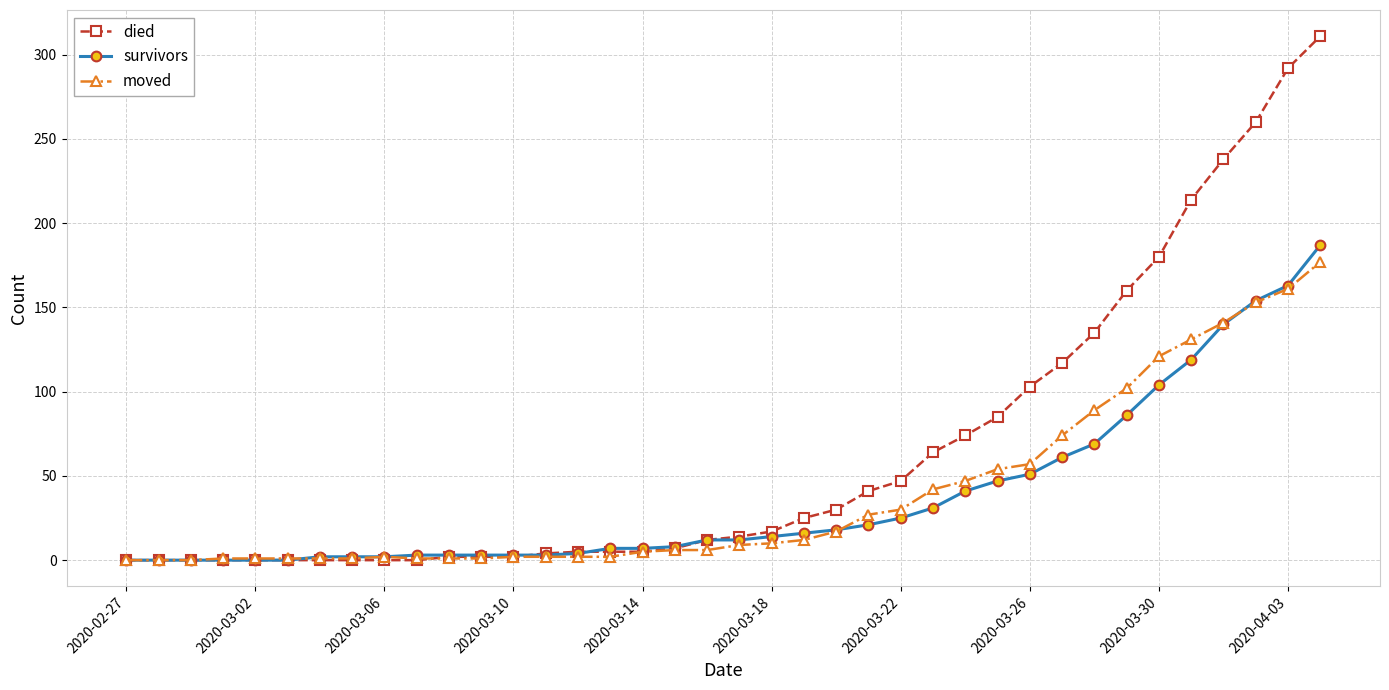

What is the maximum value for died?

311